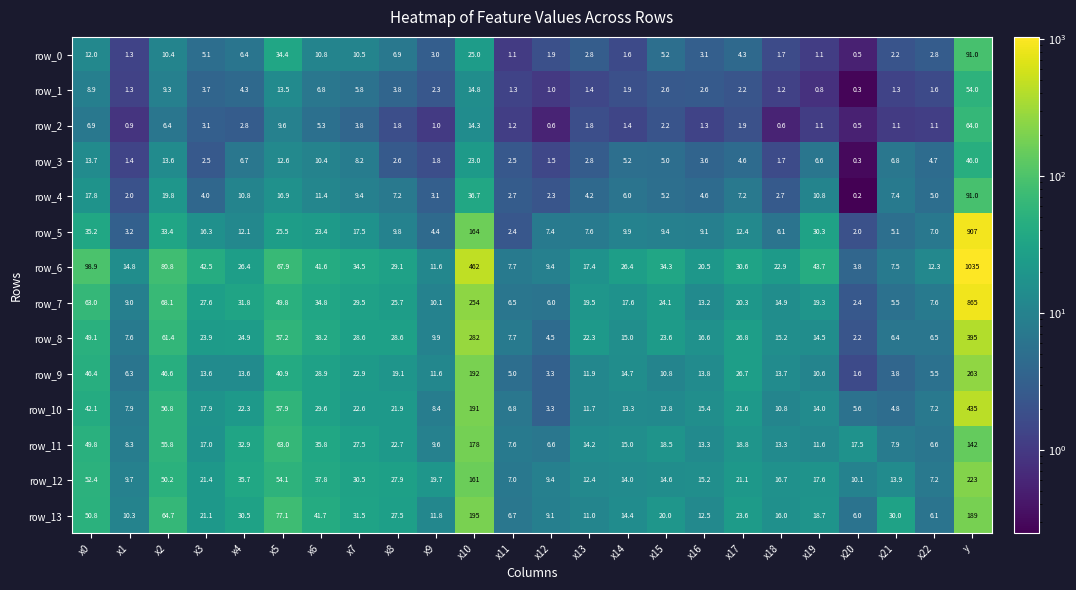

At which label does row_11 reach its peak?

x10